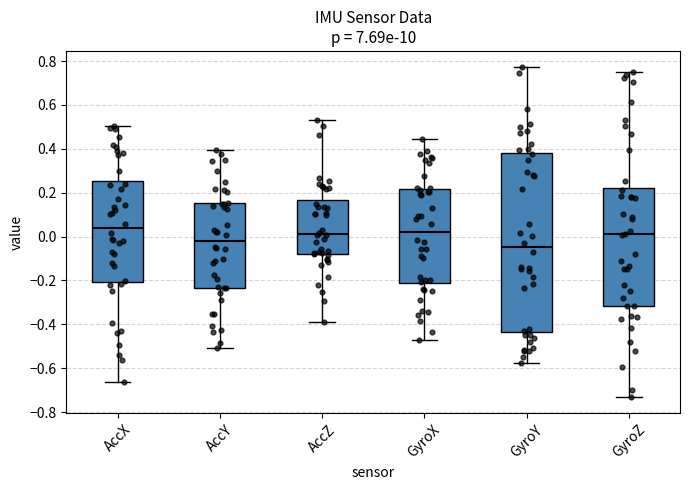

Which box's median line is the lowest?

GyroY